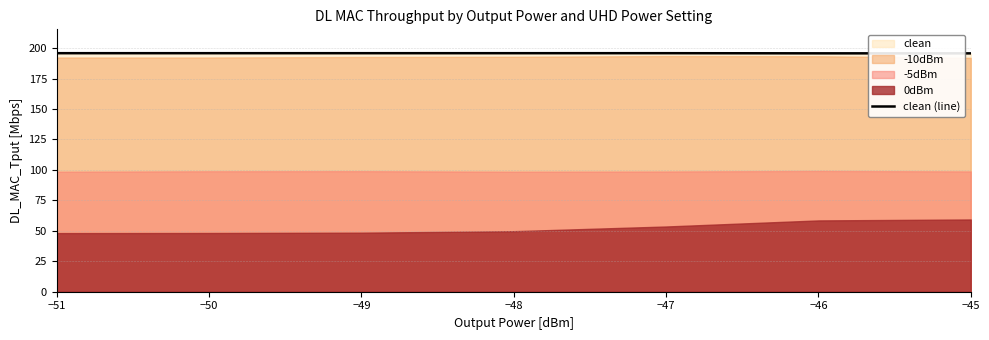

What is the difference between the maximum and second lowest values?

0.1